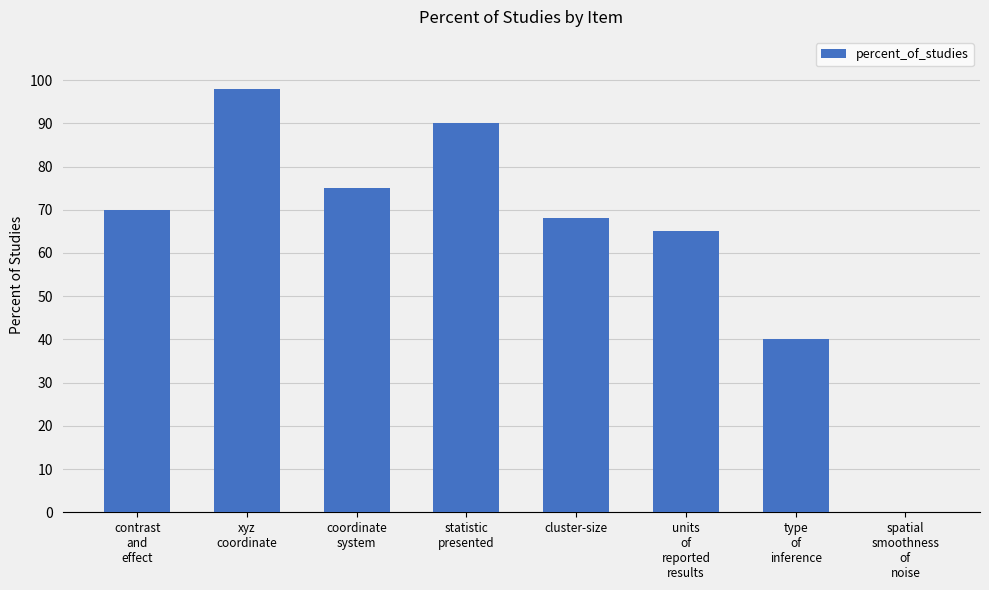

What is the change in value from coordinate
system to units
of
reported
results?

-10